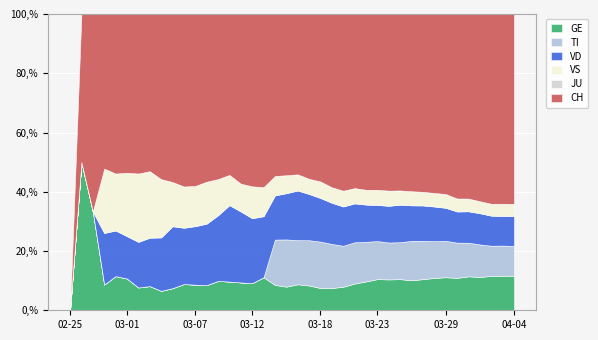

The VD series shows 16 at 2020-03-11. True or false?

False